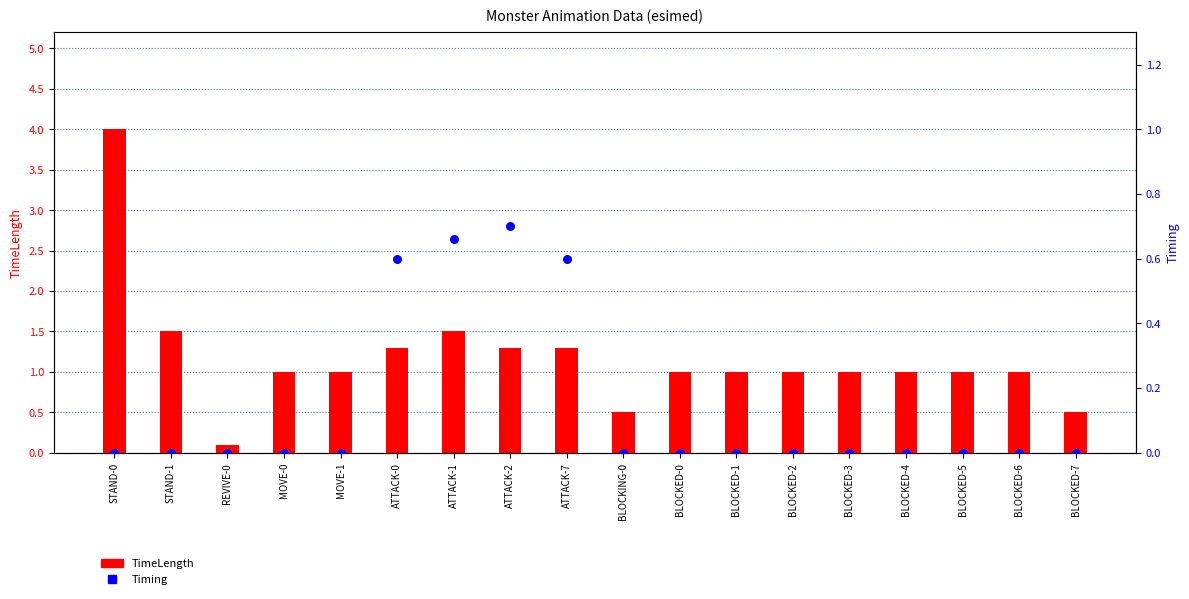

Which series has the widest spread of Y values?

TimeLength